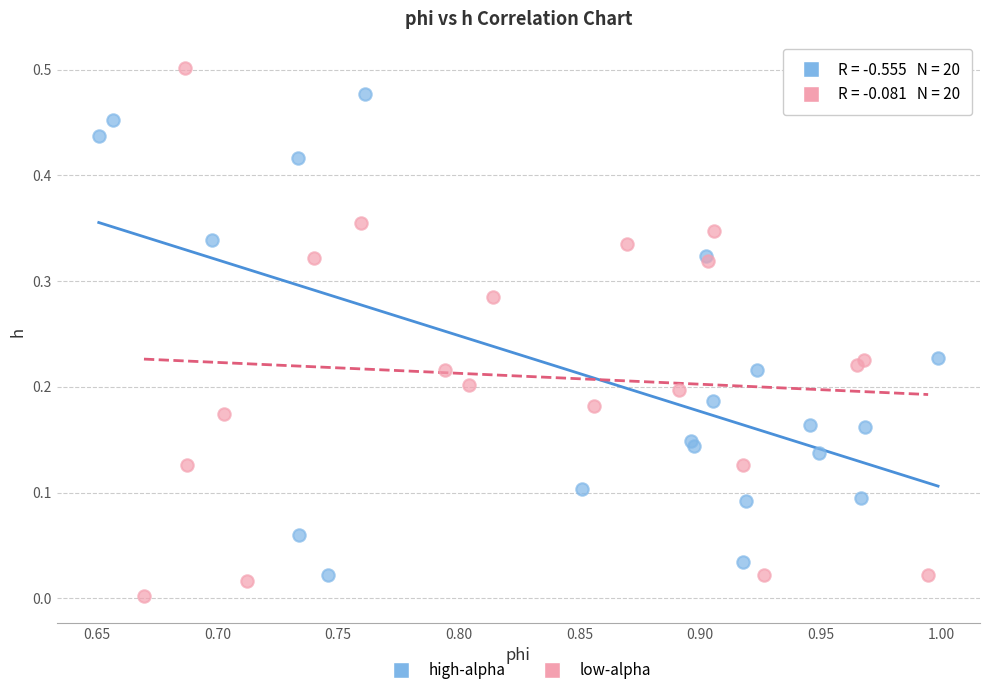

What are all the series names shown in the legend?

high-alpha, low-alpha